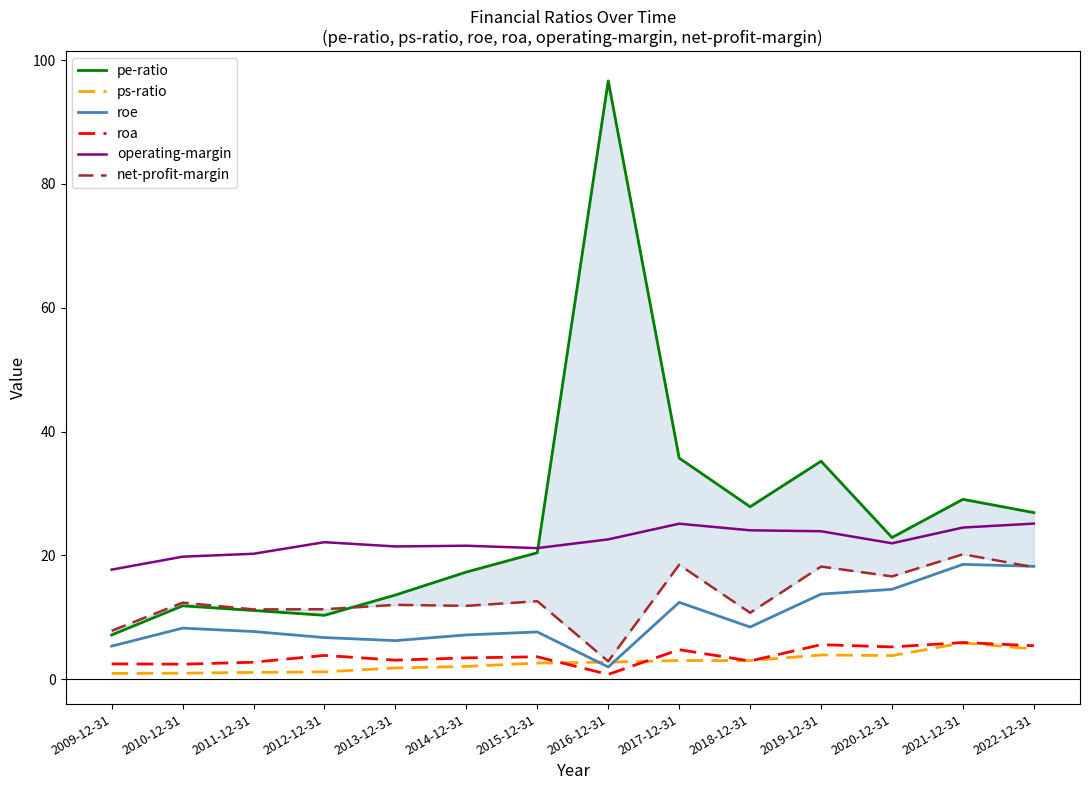

Does the chart display data point markers on the line(s)?

No